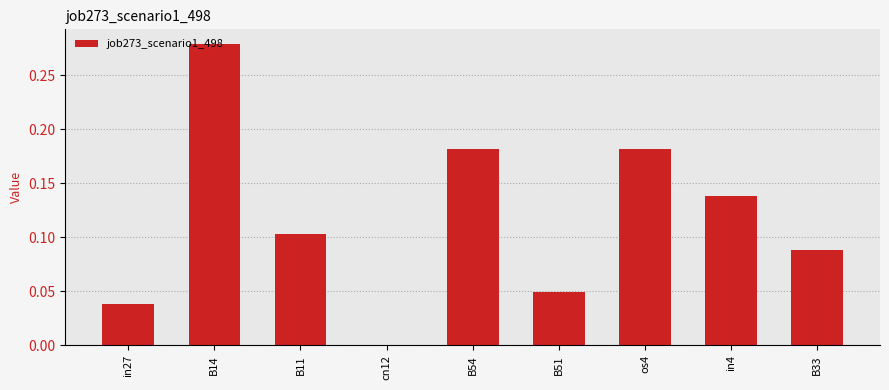

True or false: the data shows 0.2 at B11.

False